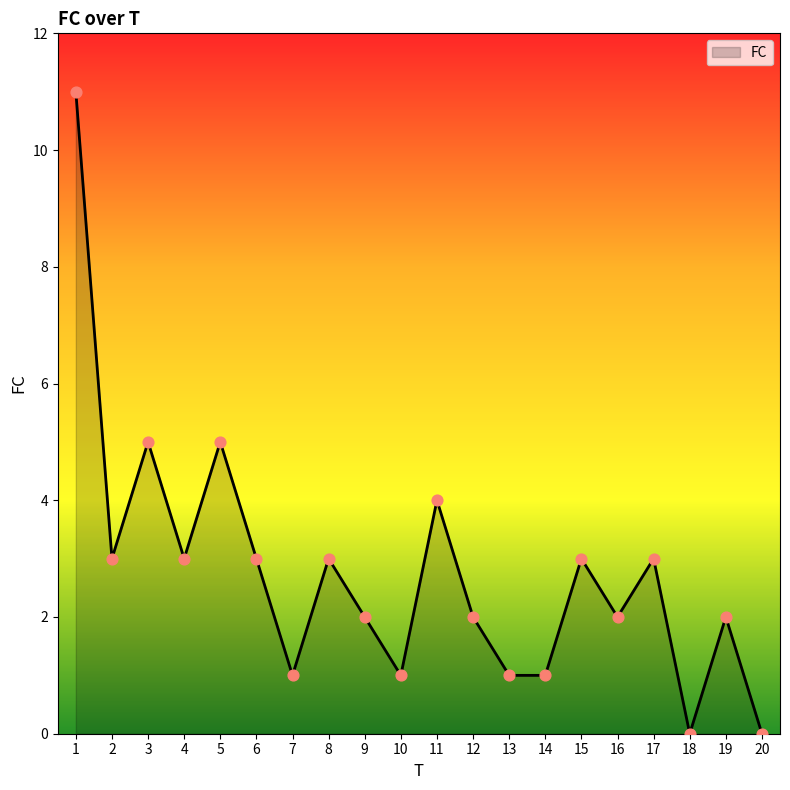

Which has a higher value, 19 or 20?

19